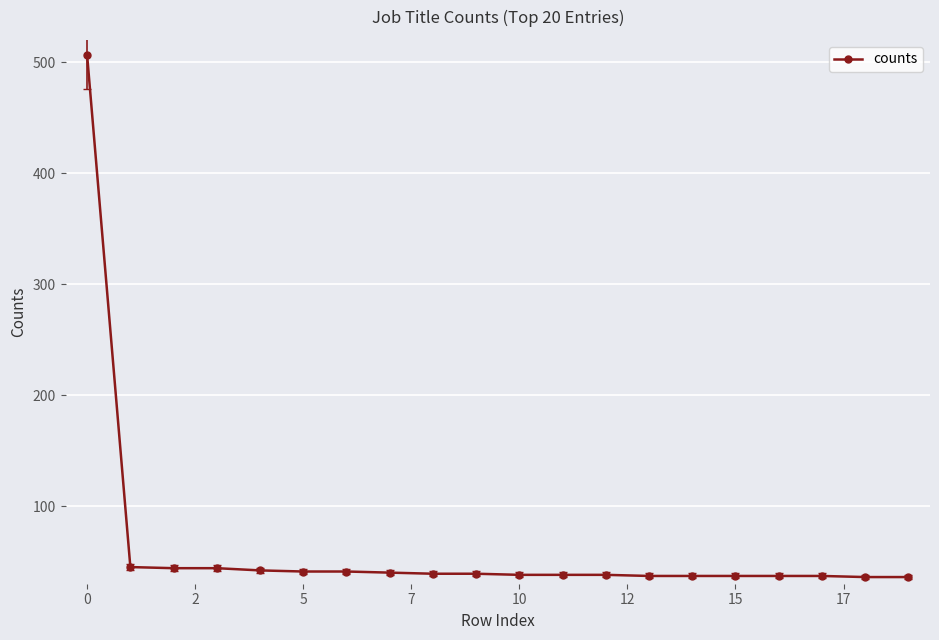

What is the smallest value displayed?

36